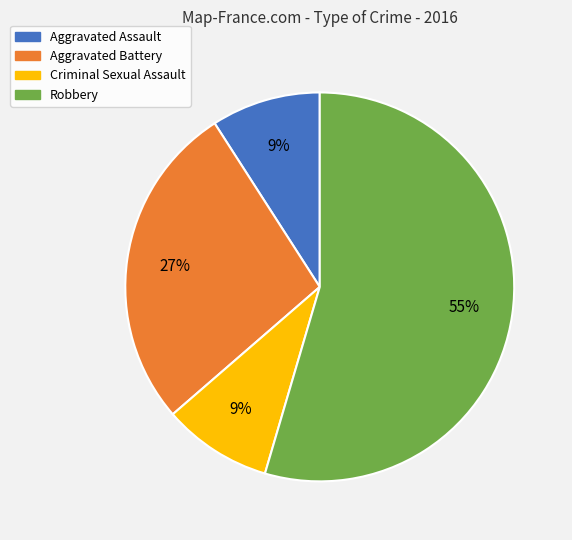

Which category has the biggest portion of the pie?

Robbery